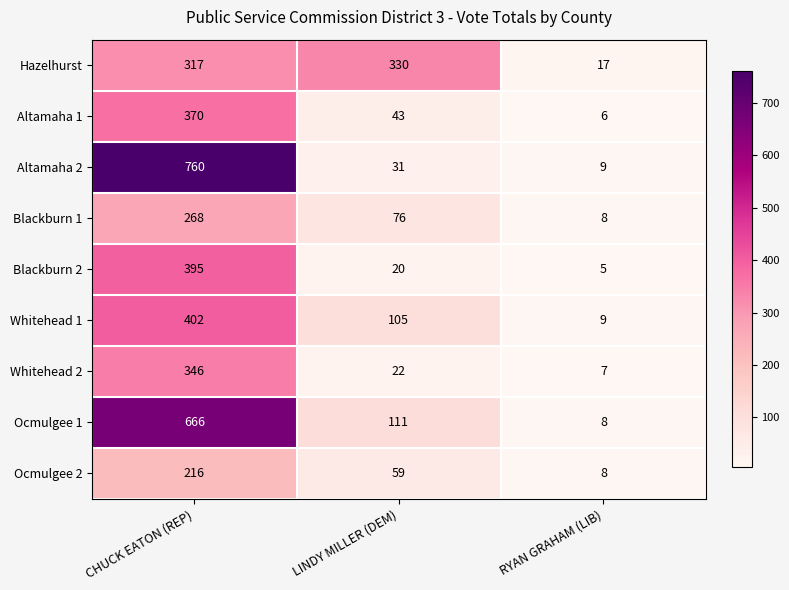

Rank the series by their maximum value, from lowest to highest.

Ocmulgee 2, Blackburn 1, Hazelhurst, Whitehead 2, Altamaha 1, Blackburn 2, Whitehead 1, Ocmulgee 1, Altamaha 2